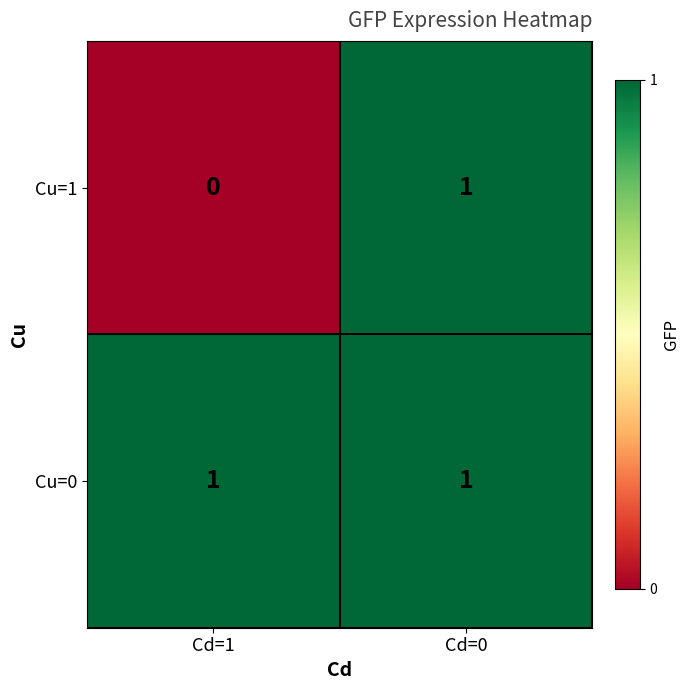

Is it true that Cu=1 equals 0 at Cd=1?

True